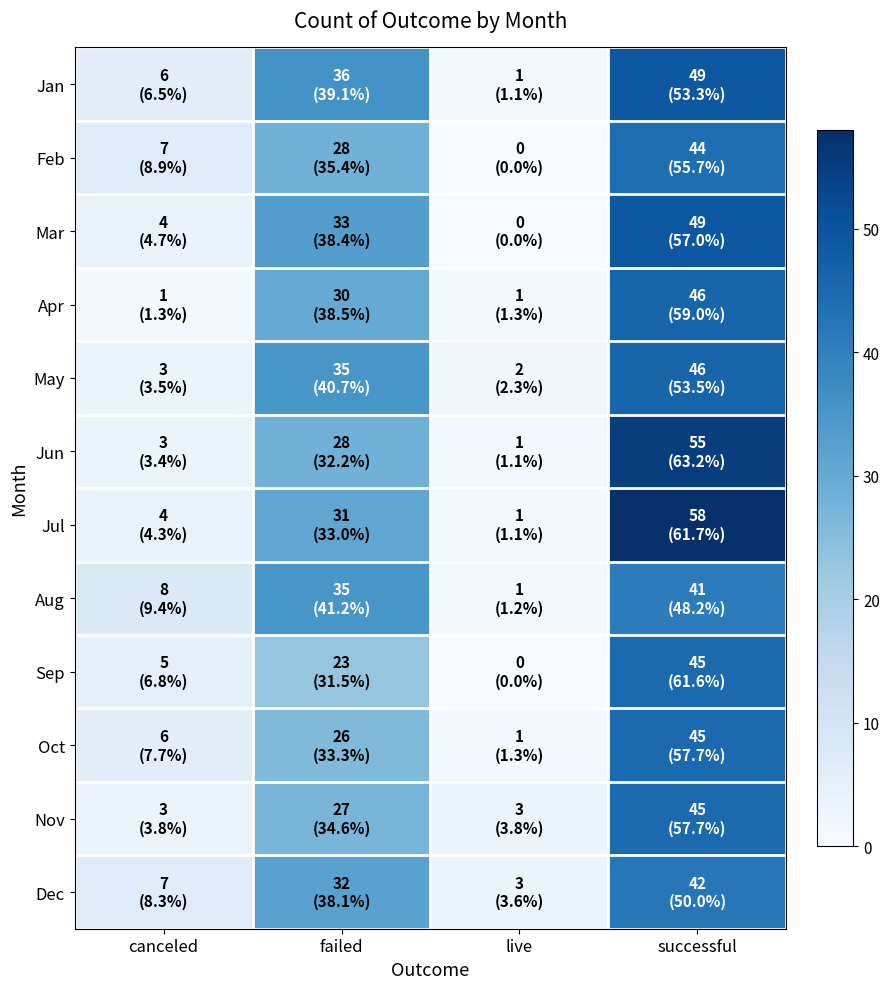

At which category does the chart reach its minimum across all series?

live